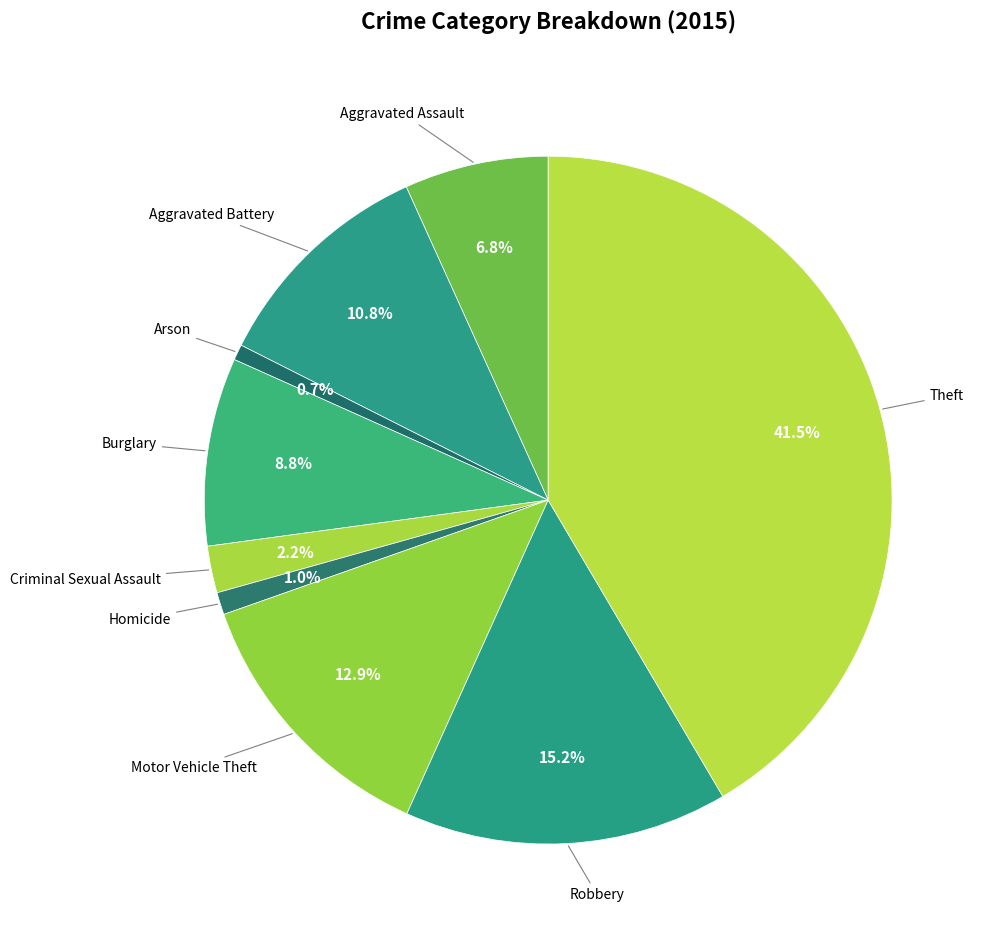

Between Aggravated Battery and Robbery, which is larger?

Robbery